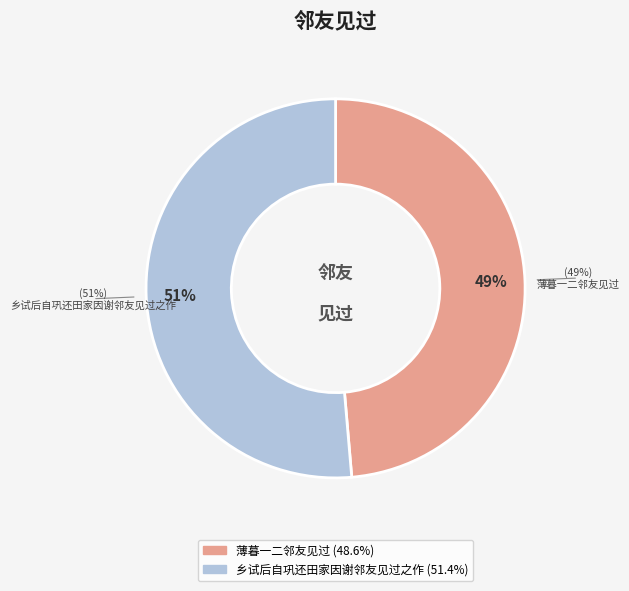

To the nearest percent, what is the combined percentage of 薄暮一二邻友见过 and 乡试后自巩还田家因谢邻友见过之作?

100%